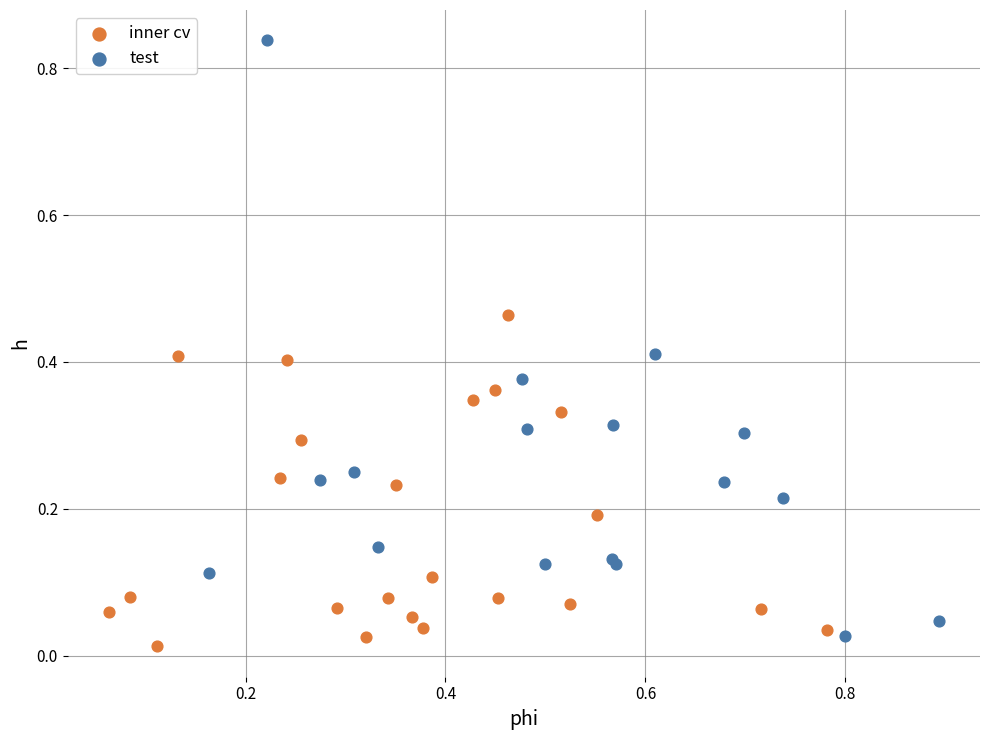

Which series has the widest spread of Y values?

test